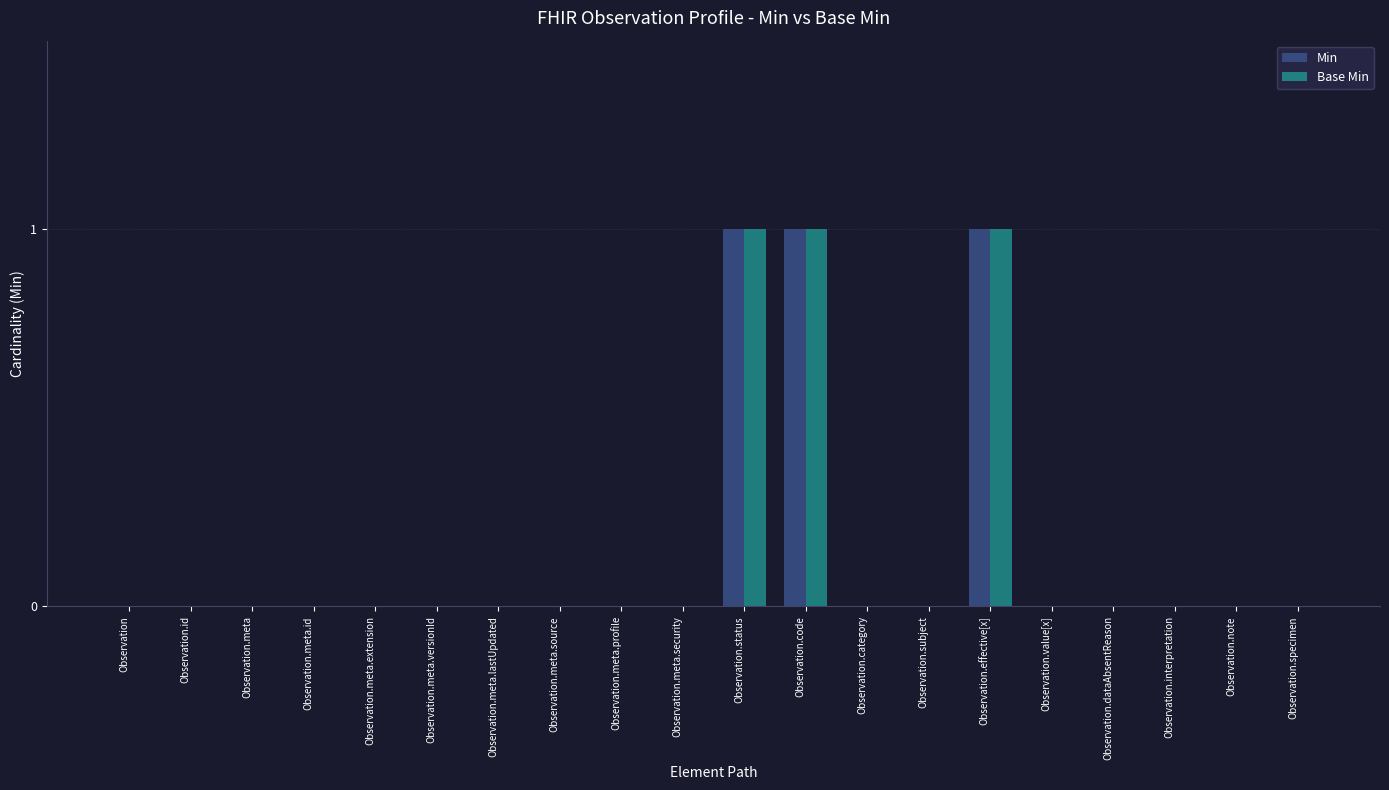

Reading left to right, list all the values displayed in this chart.

Min: 0	0	0	0	0	0	0	0	0	0	1	1	0	0	1	0	0	0	0	0
Base Min: 0	0	0	0	0	0	0	0	0	0	1	1	0	0	1	0	0	0	0	0